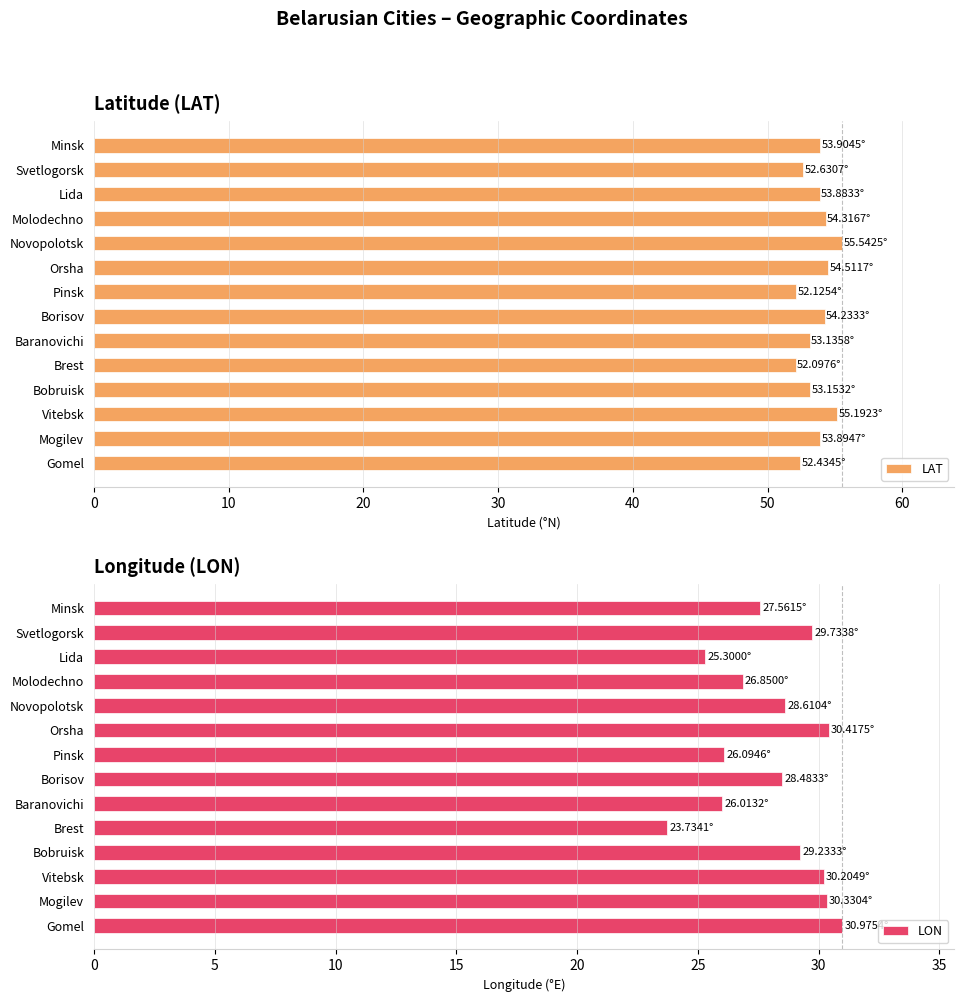

What is the difference between the maximum and second lowest values in the LAT series?

3.4